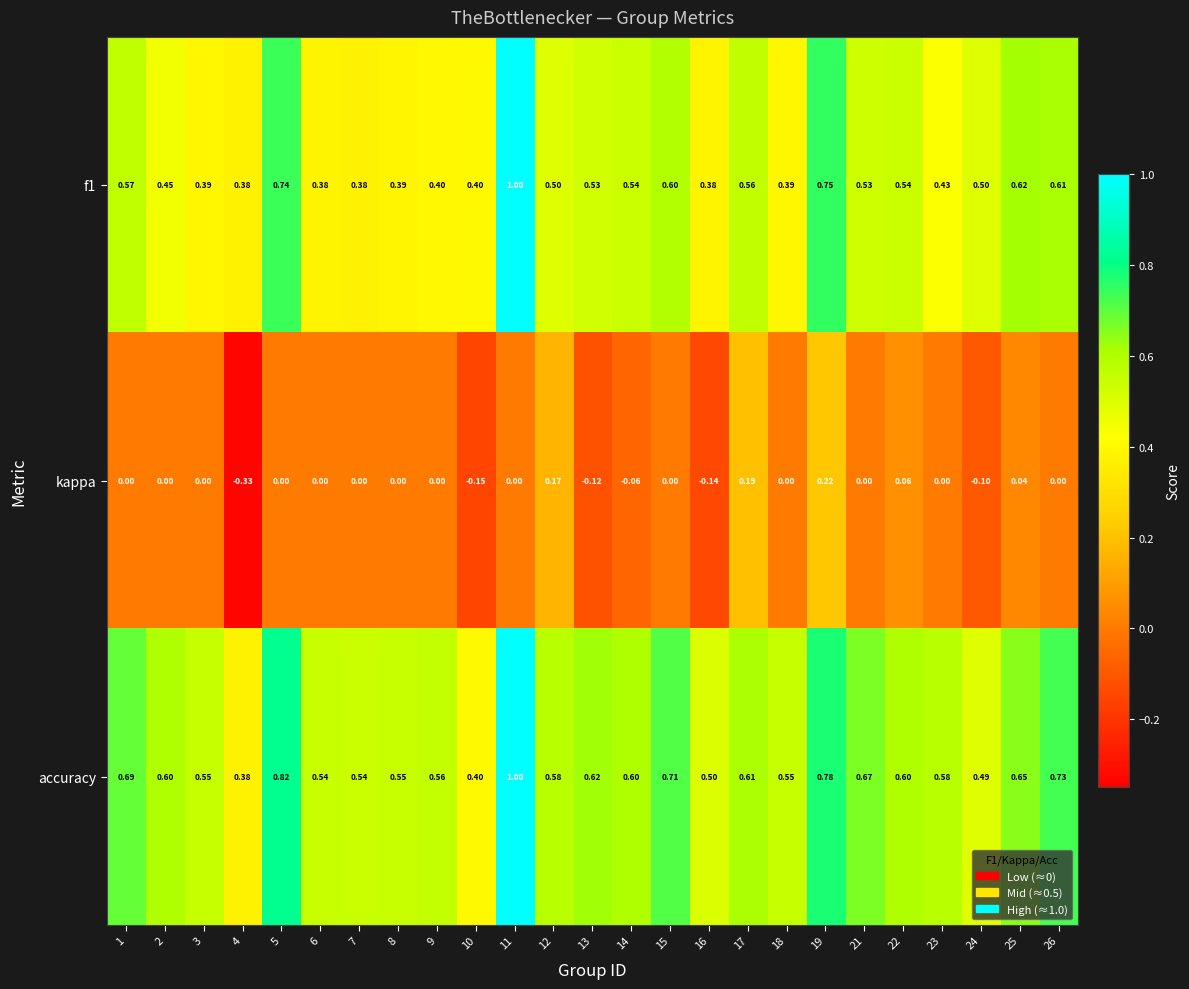

Which series changed the most between 7 and 16?

kappa